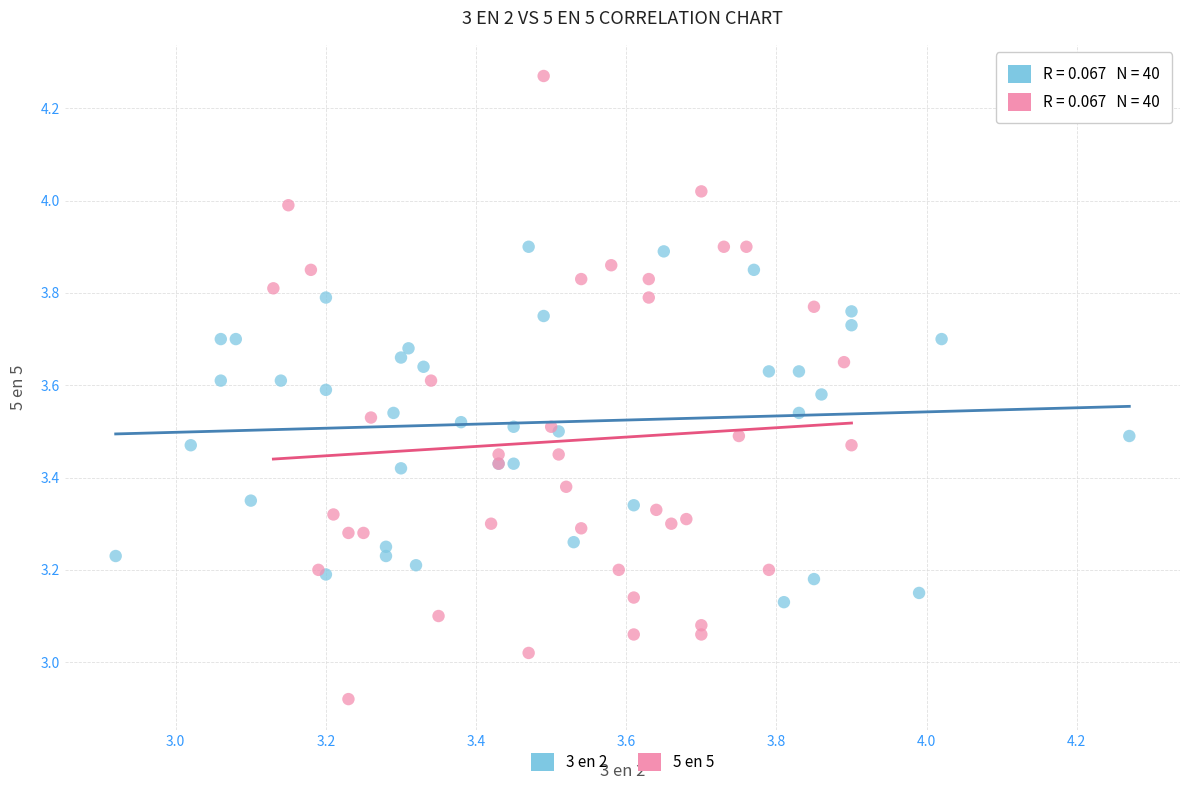

Which series has the widest spread of Y values?

5 en 5